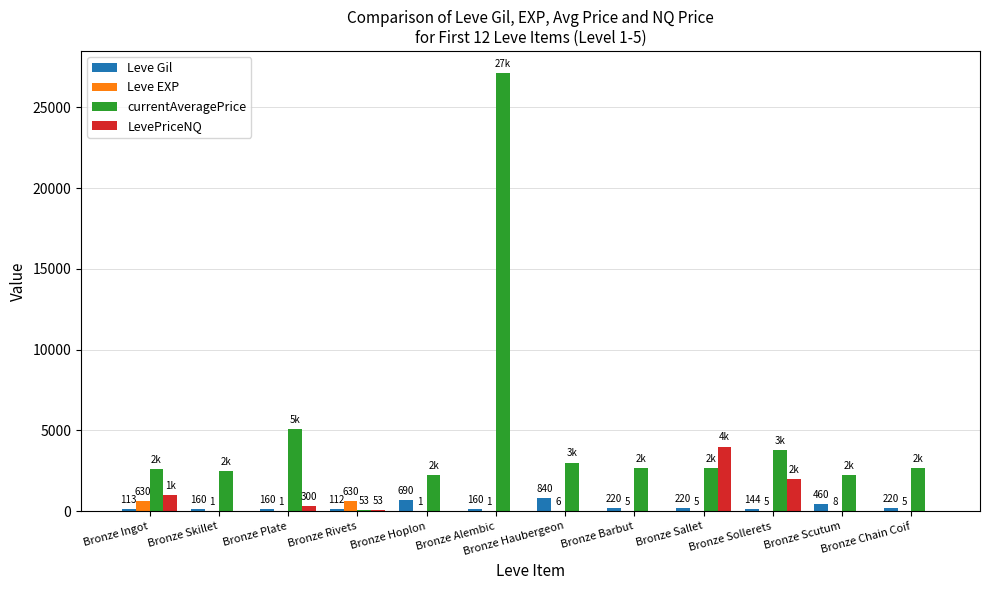

The value of LevePriceNQ at Bronze Barbut is 0. True or false?

True